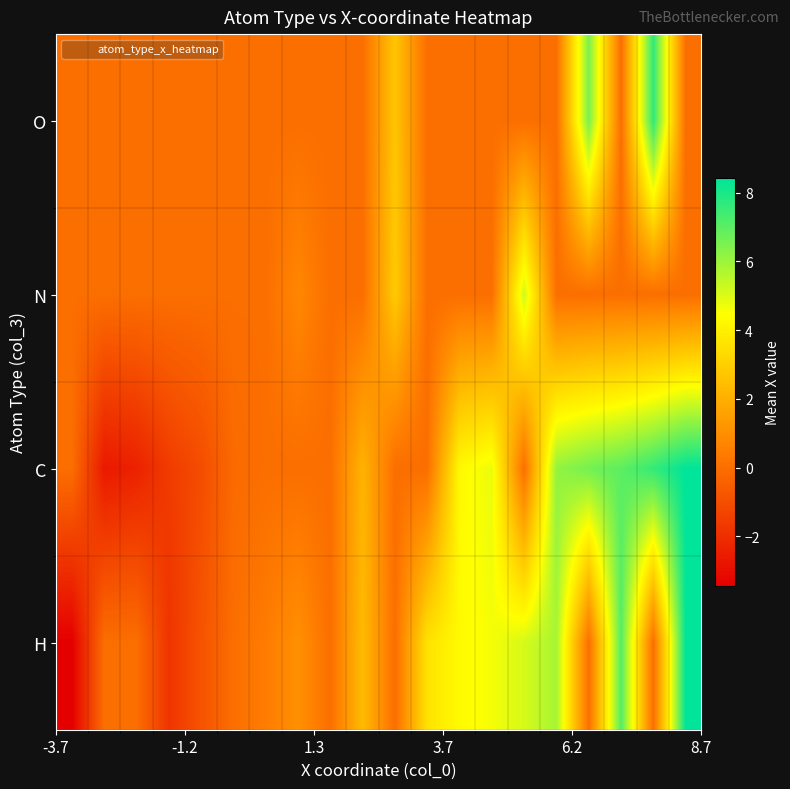

At how many categories does at least one series exceed 5?

6